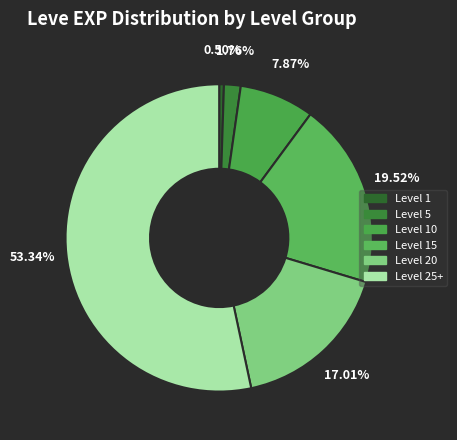

What is the majority slice?

Level 25+